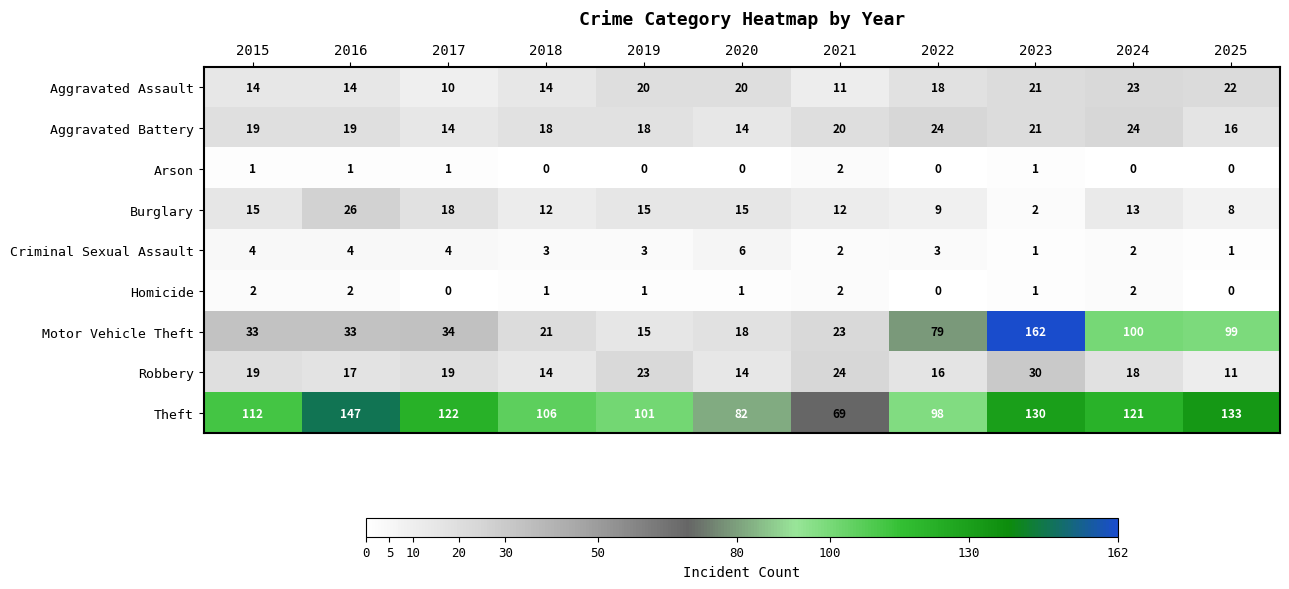

Which series has the largest range (max minus min)?

Motor Vehicle Theft